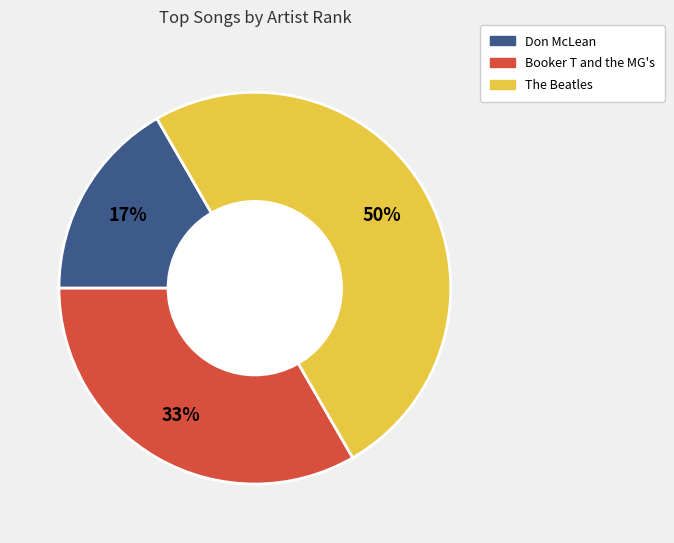

To the nearest percent, what is the average slice percentage?

33%